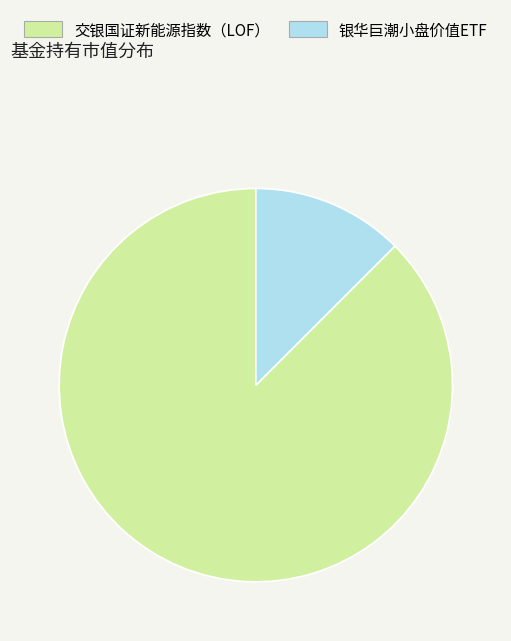

Combined, do 银华巨潮小盘价值ETF and 交银国证新能源指数（LOF） account for over 50%?

Yes